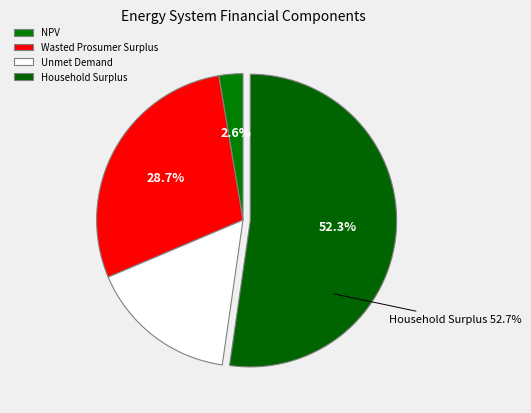

True or false: Wasted Prosumer Surplus accounts for 29% of the total.

True